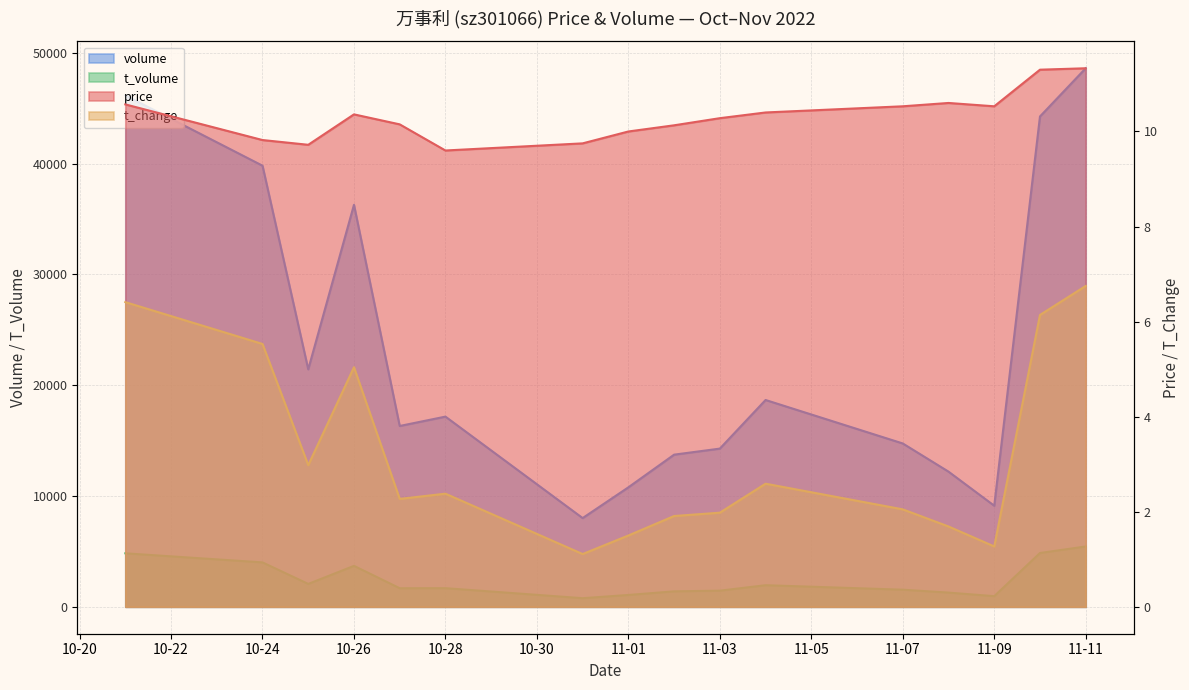

What is the sum of all volume values?

371600.0